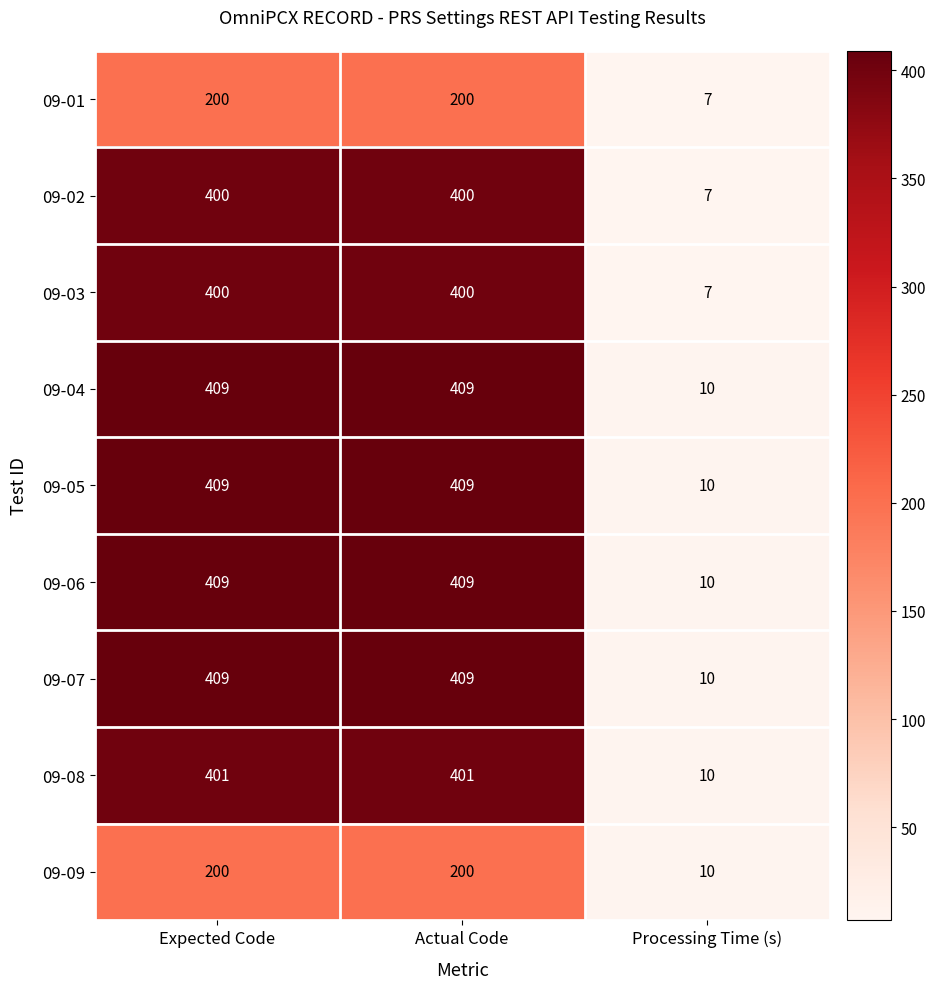

What is the difference between the highest and lowest values at Processing Time (s)?

3